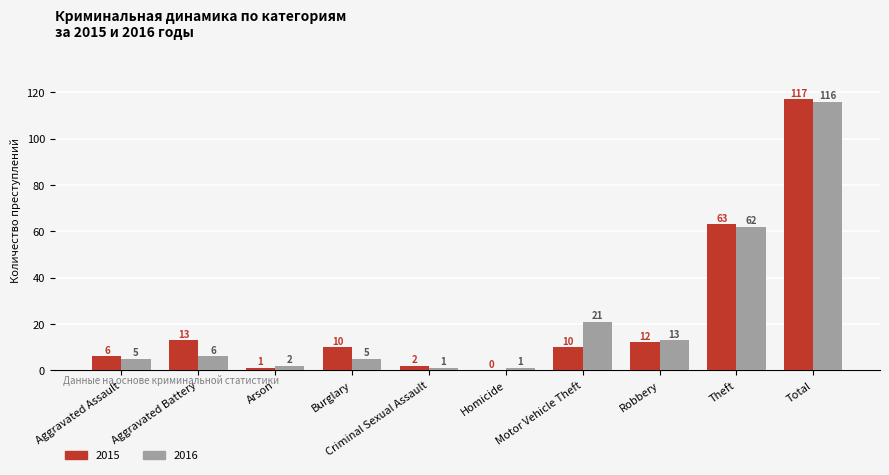

Which series changed the most between Aggravated Battery and Robbery?

2016